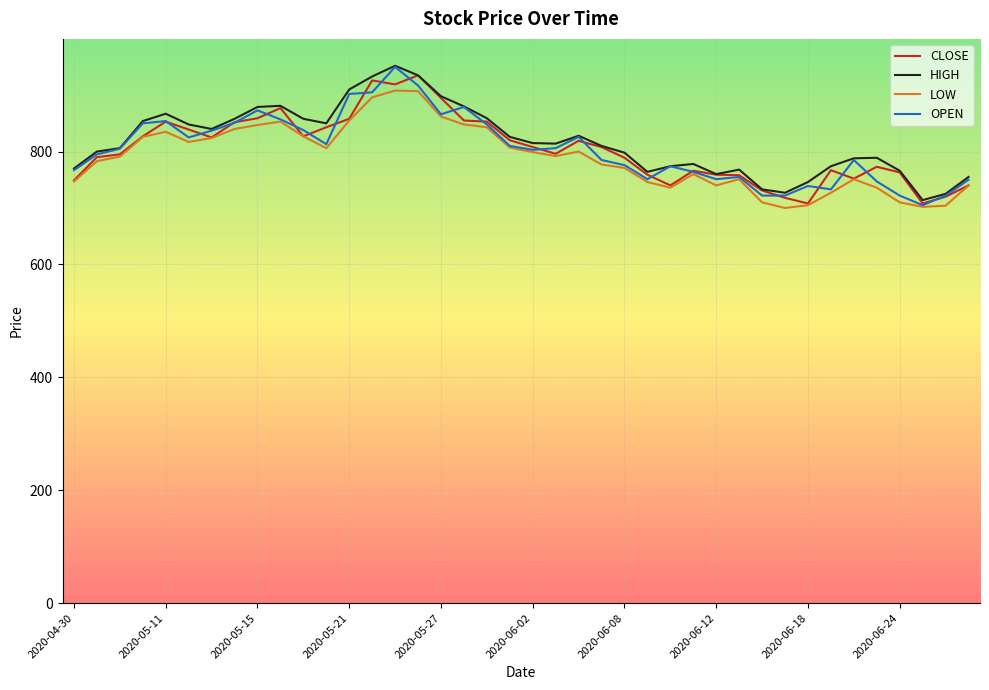

What is the highest value of the OPEN series?

950